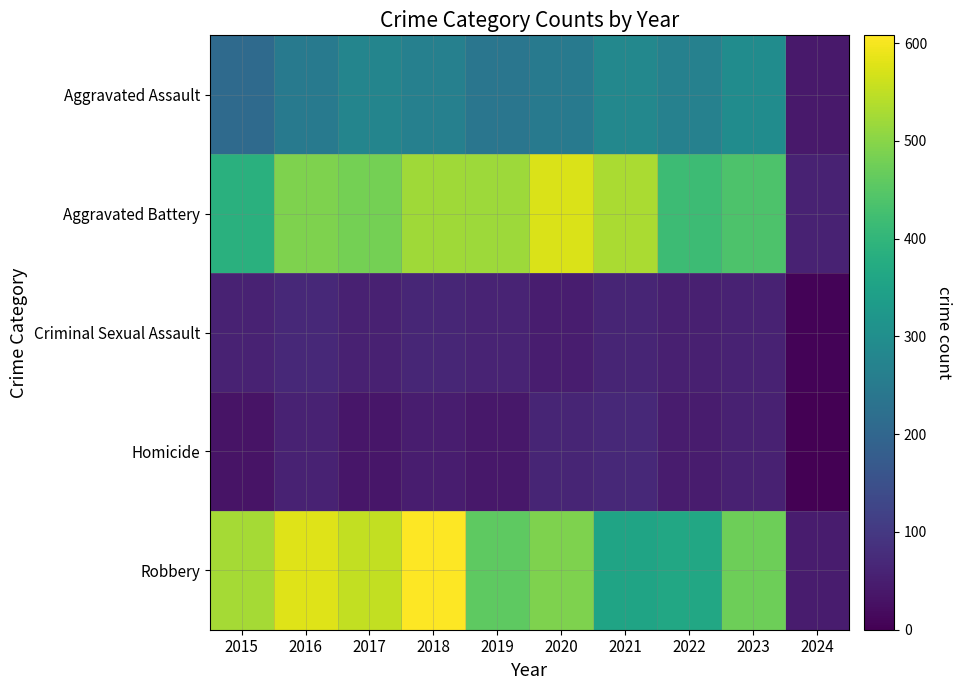

What is the minimum value shown in the chart?

2